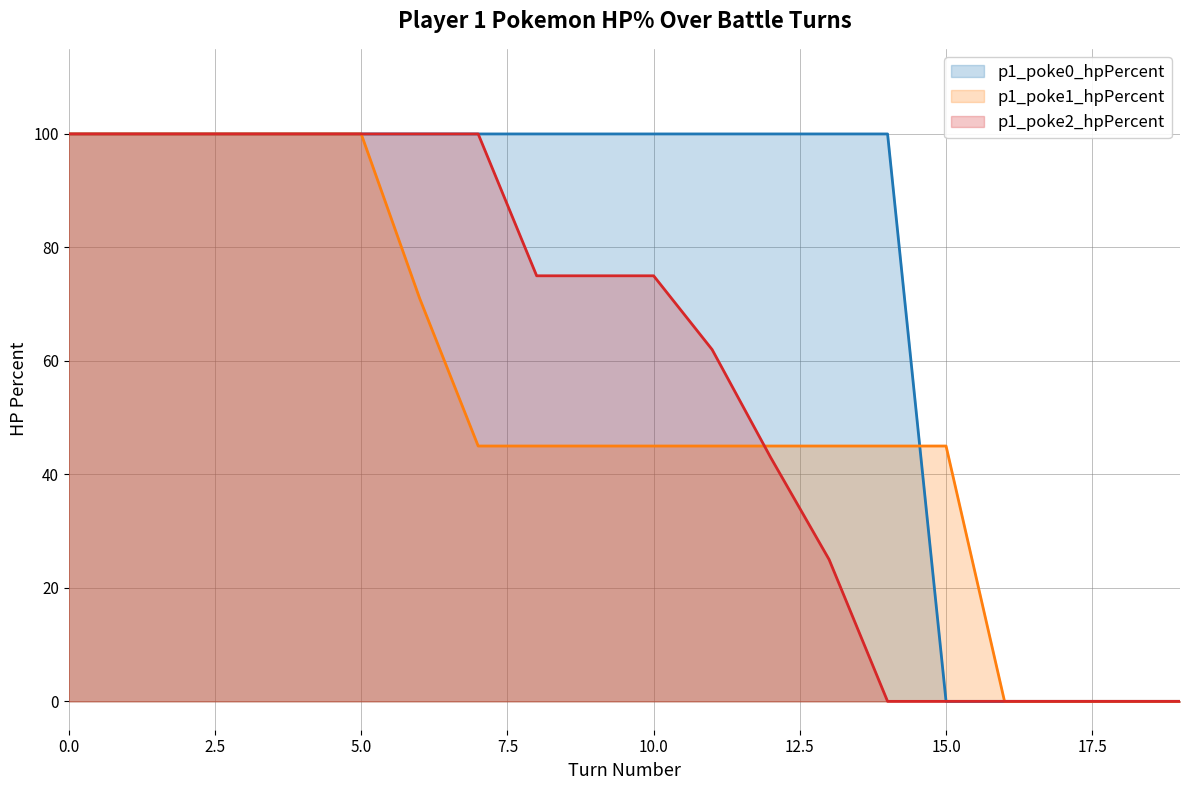

Count the p1_poke1_hpPercent values in the range 45 to 100.

16